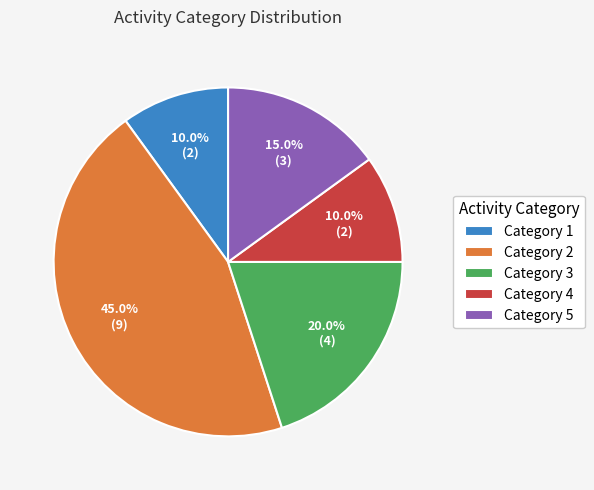

Does any single category account for the majority?

No